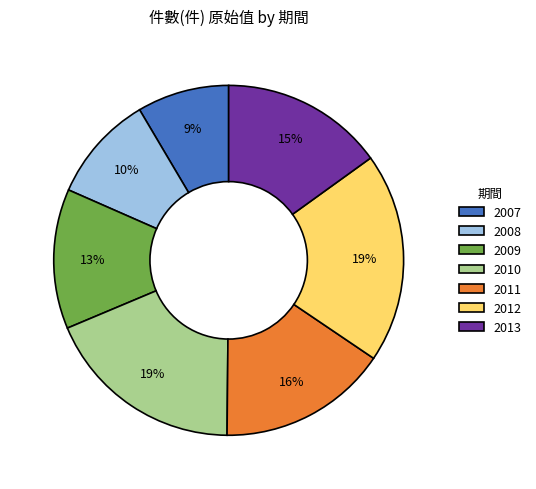

Approximately how many times larger is the value at 2008 compared to 2013?

0.7